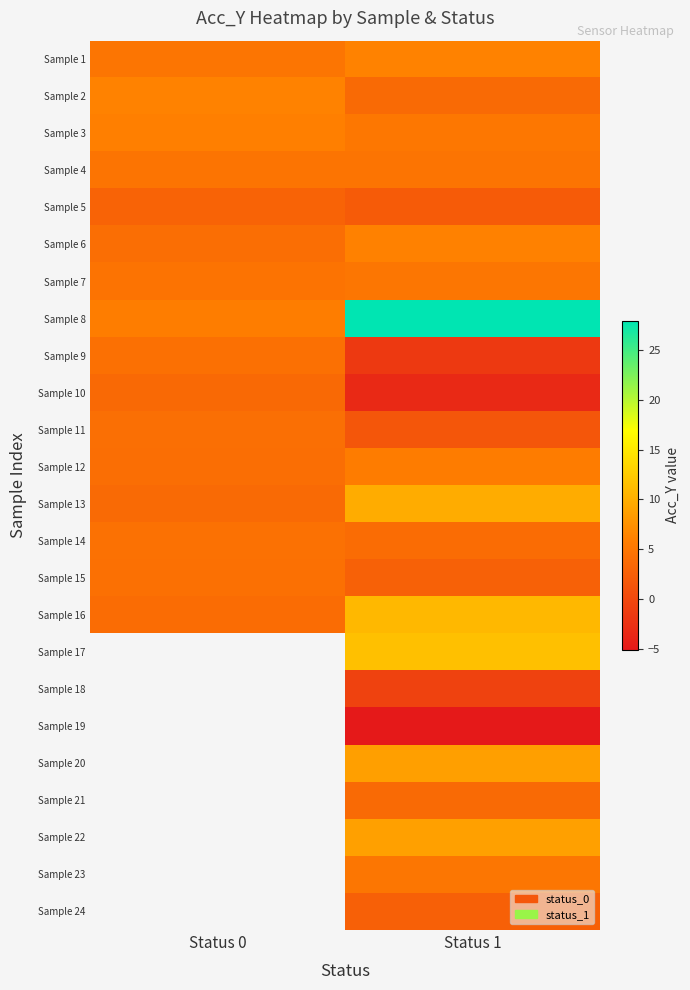

At which category is the sum across all series the highest?

Status 1